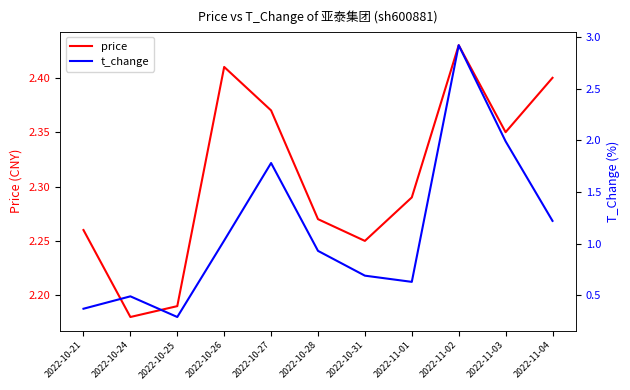

What are all the series names shown in the legend?

price, t_change